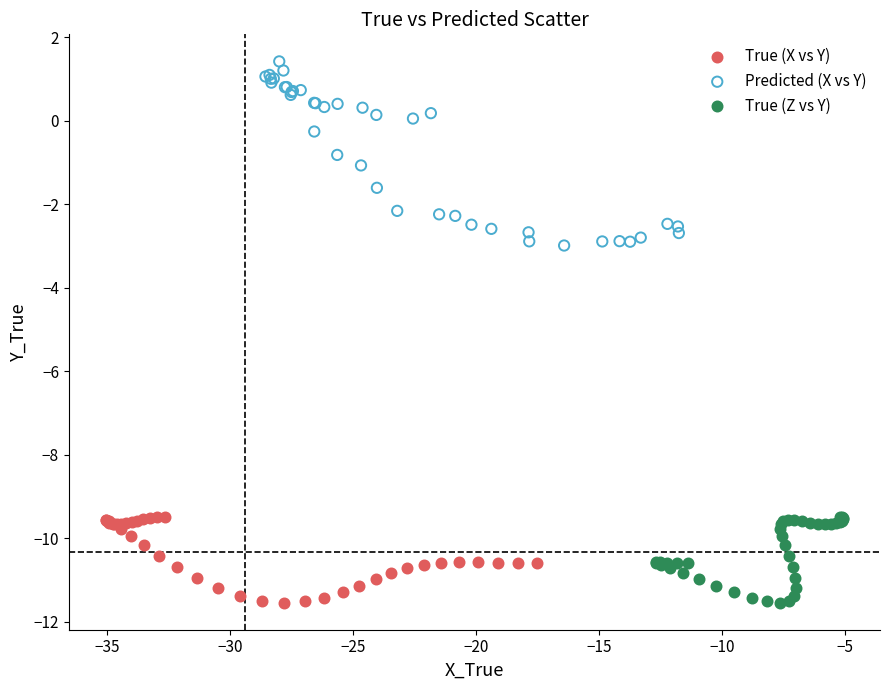

Which series reaches the maximum Y coordinate?

Predicted (X vs Y)